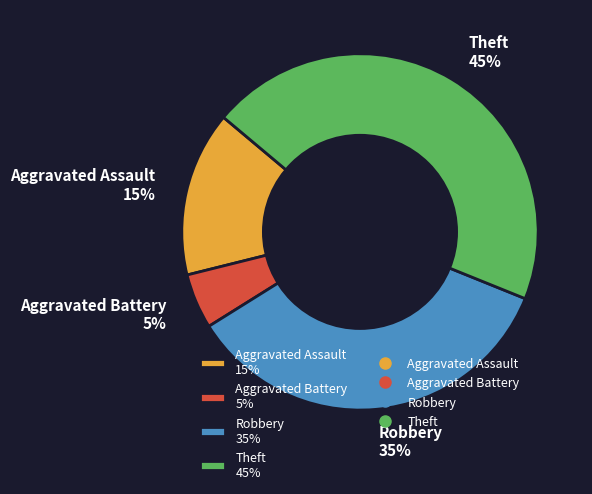

Is it true that Theft is 45% of the pie?

True